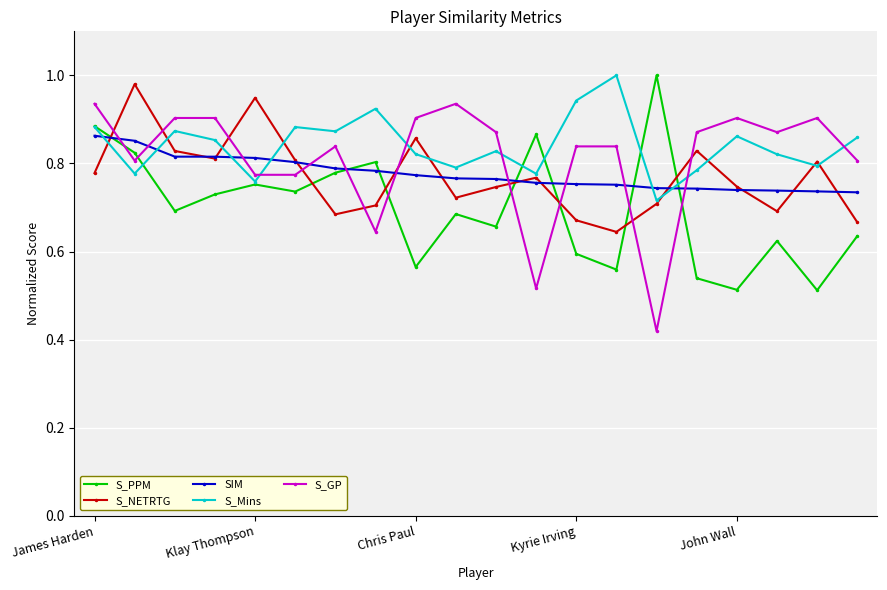

True or false: S_GP has more than 1 points higher than both neighbors.

True